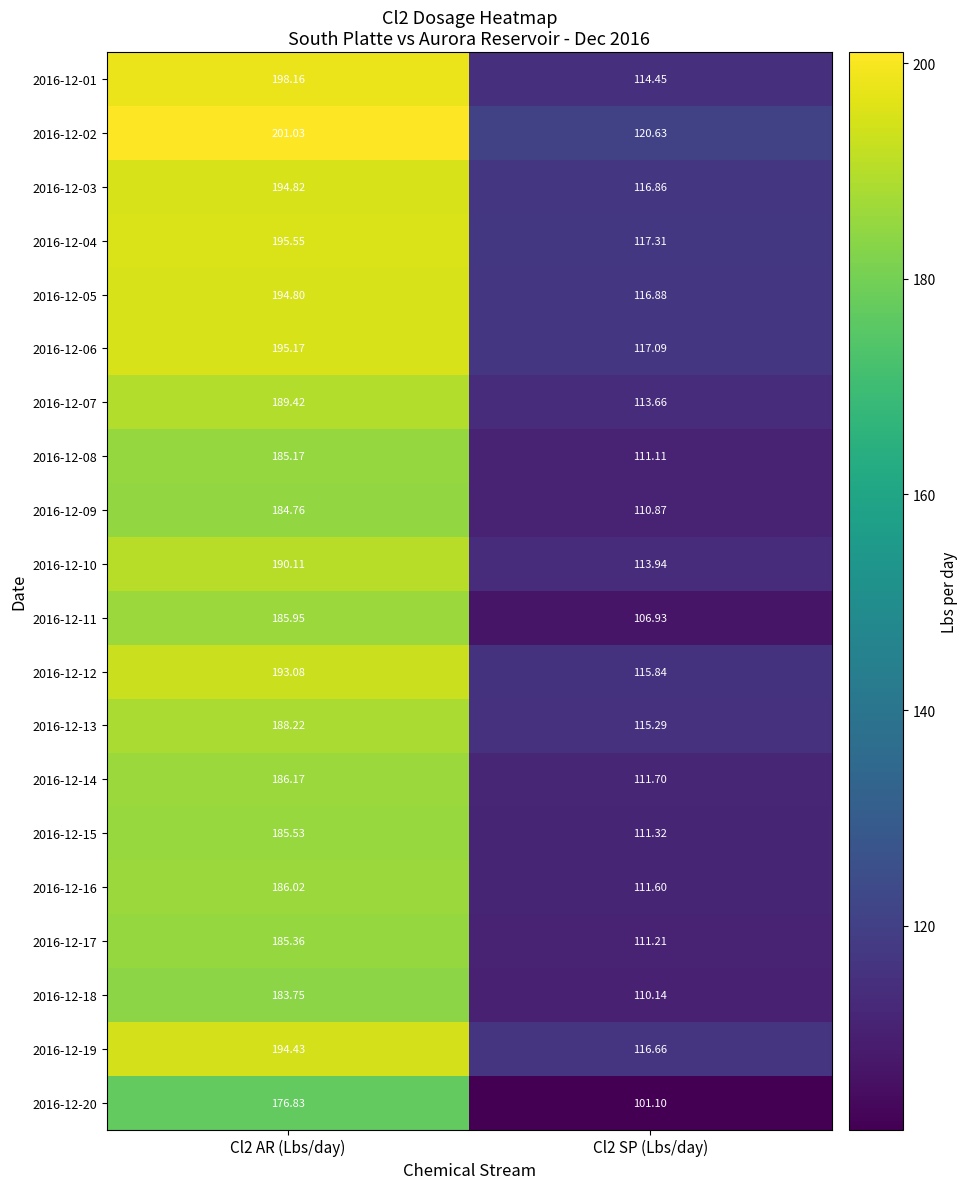

Is the value of 2016-12-14 at Cl2 AR (Lbs/day) greater than the value of 2016-12-15 at Cl2 SP (Lbs/day)?

Yes